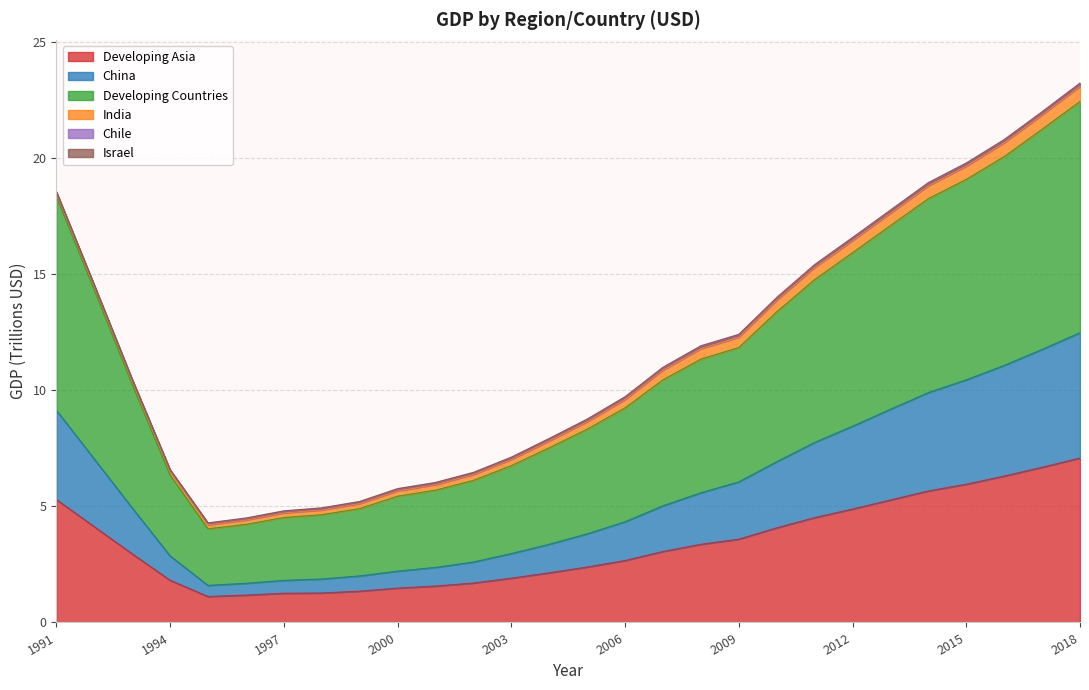

What is the average value of the Developing Asia series?

3.4